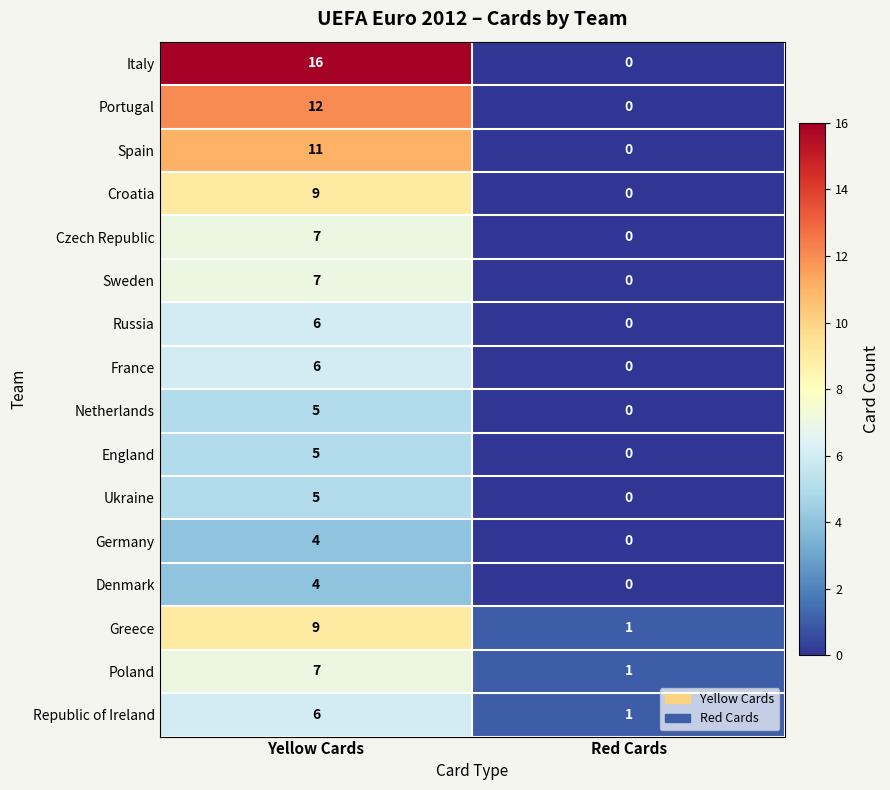

Count the number of data series in this chart.

16